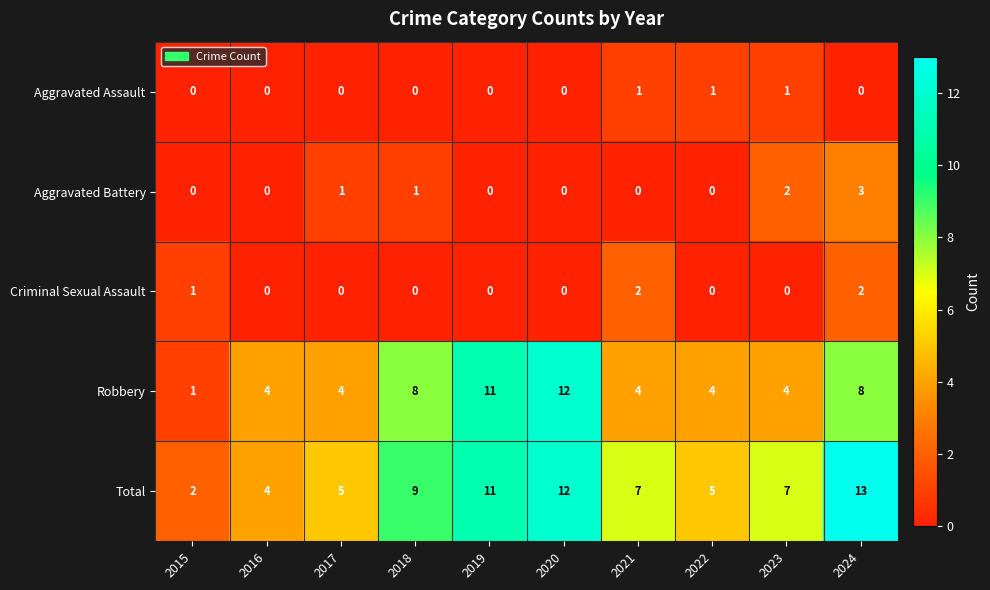

Rank the series by their maximum value, from lowest to highest.

Aggravated Assault, Criminal Sexual Assault, Aggravated Battery, Robbery, Total